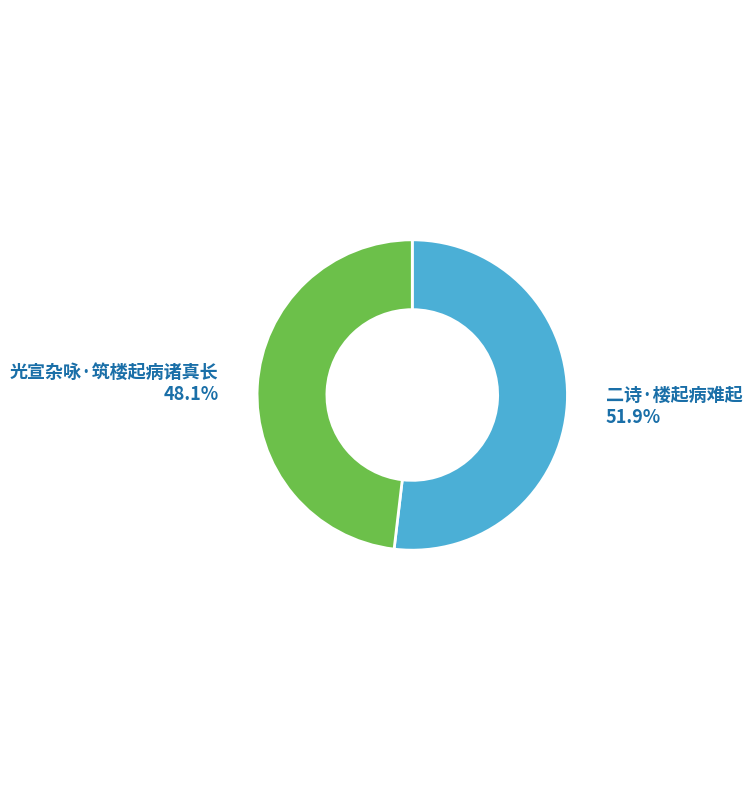

What percentage is the 光宣杂咏·筑楼起病诸真长 slice, to the nearest percent?

48%